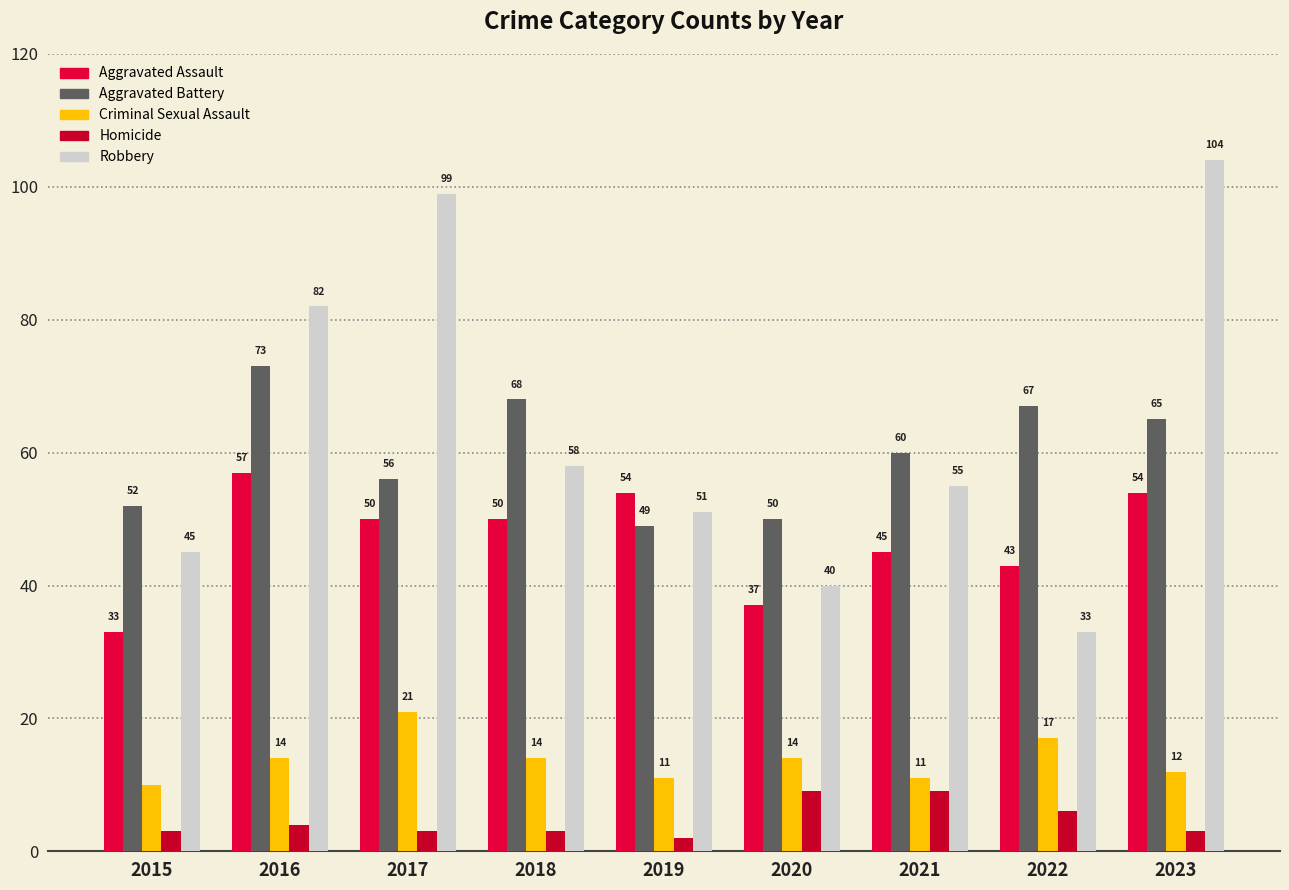

Rank the series by their maximum value, from lowest to highest.

Homicide, Criminal Sexual Assault, Aggravated Assault, Aggravated Battery, Robbery